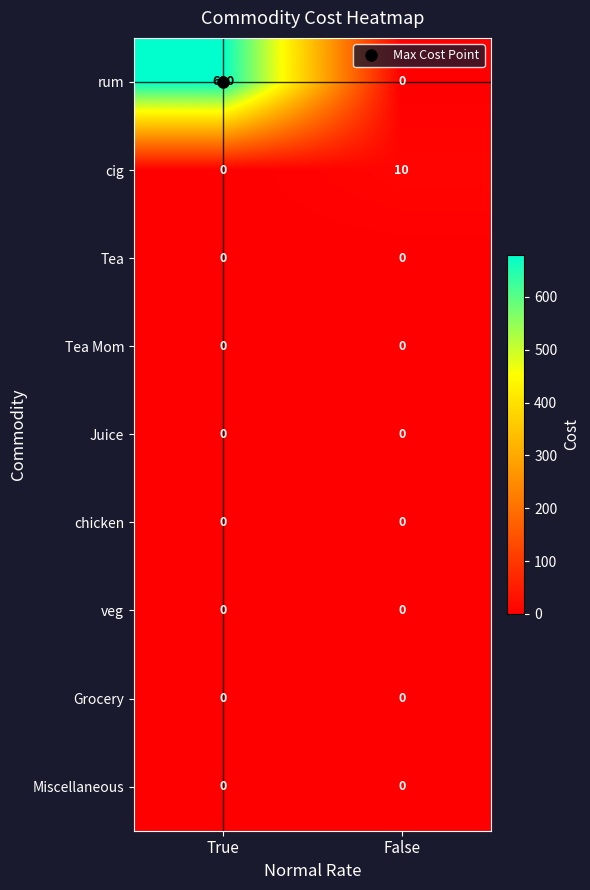

Is it true that veg equals 0 at True?

True